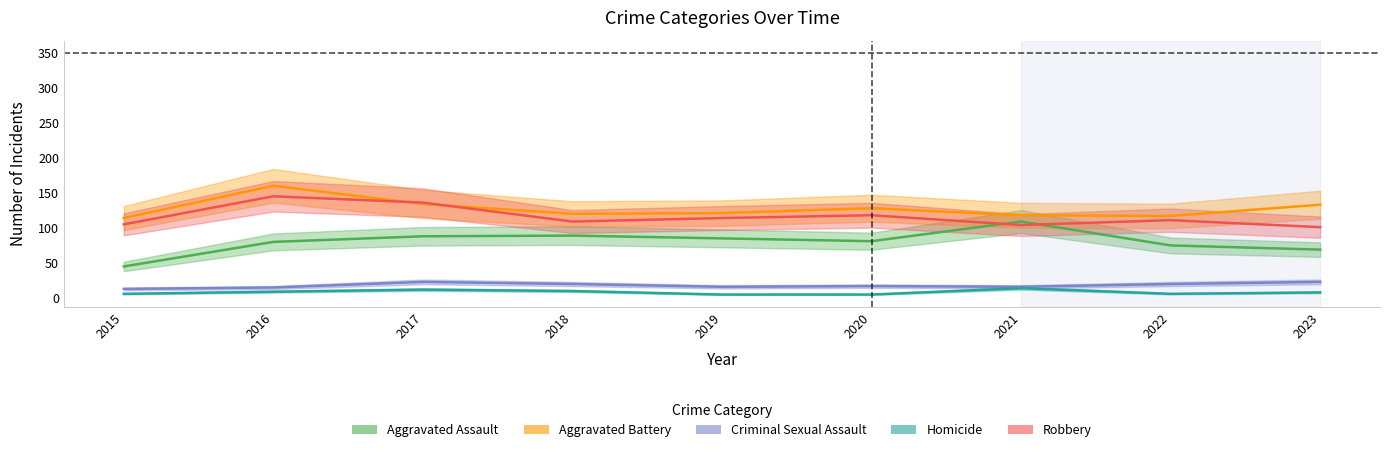

How many lines are shown in the chart?

5